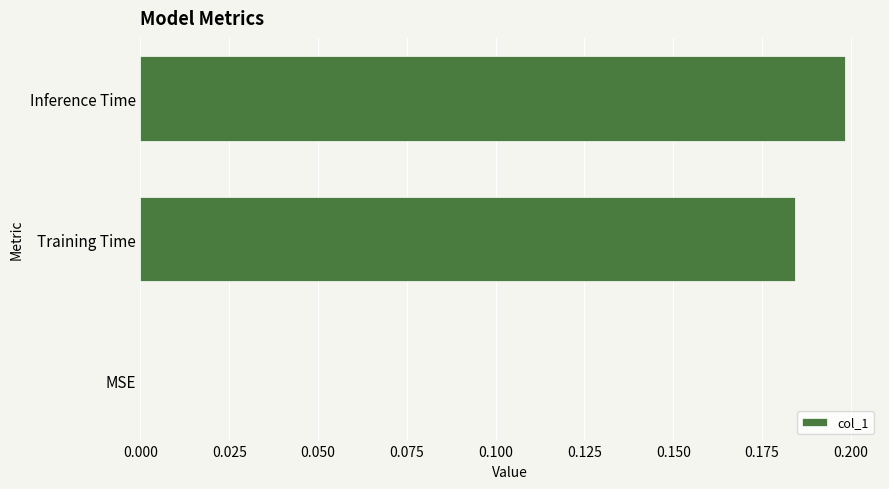

What is the change in value from MSE to Inference Time?

+0.2